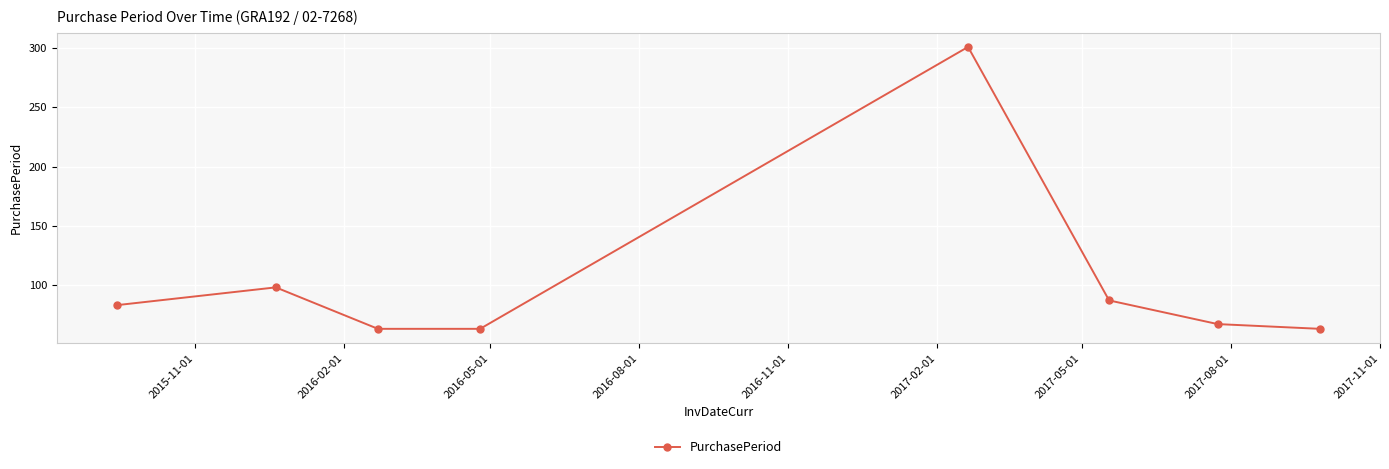

What is the minimum value shown in the chart?

63